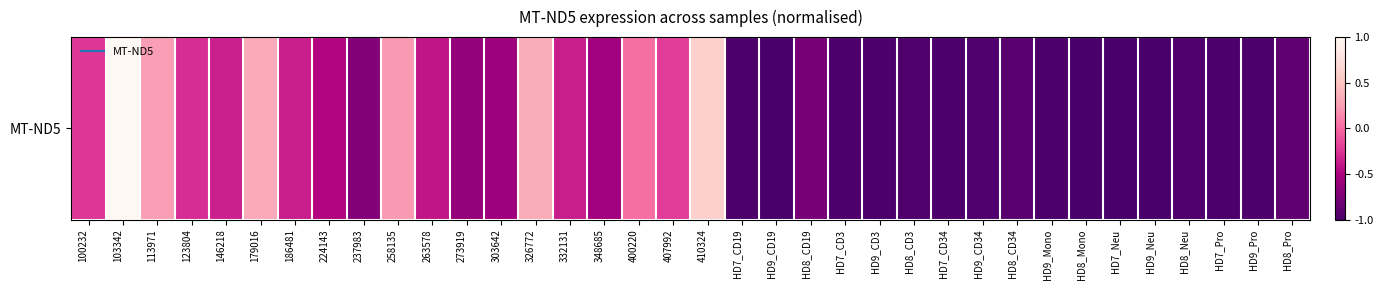

What is the difference between the maximum and minimum values?

2.0